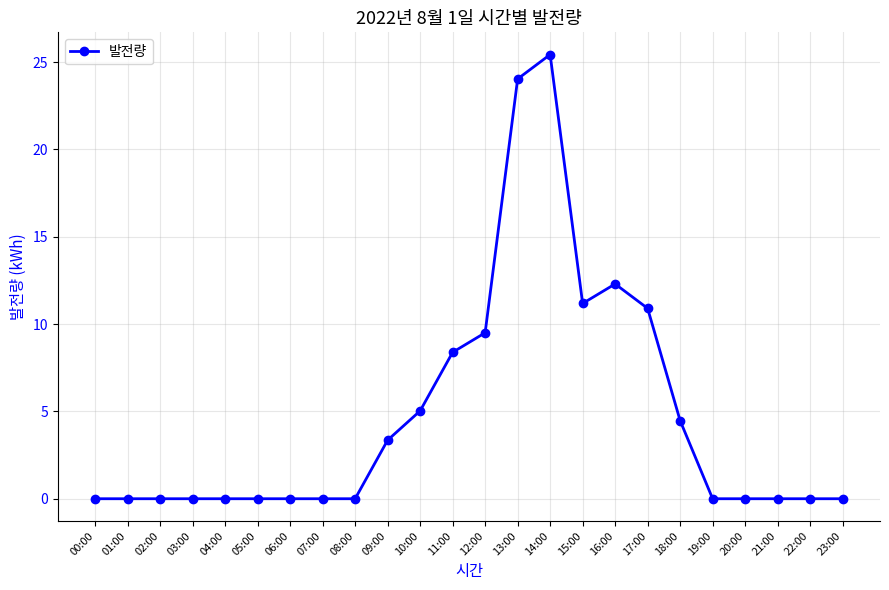

The value at 12:00 is 9.5. True or false?

True